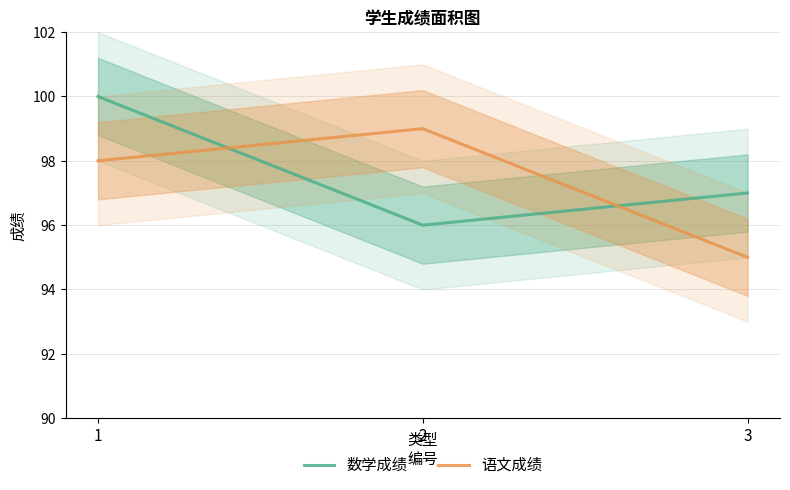

List the series in order of their peak value, highest first.

数学成绩, 语文成绩